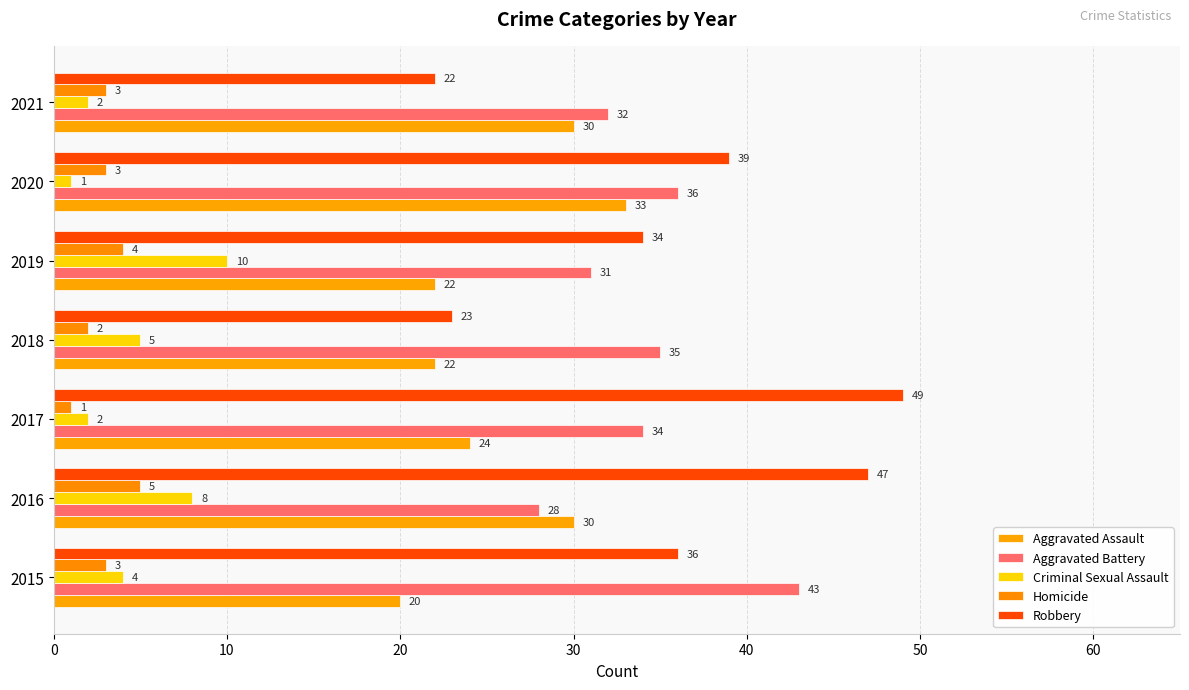

How many data points in Aggravated Assault are less than 24?

3